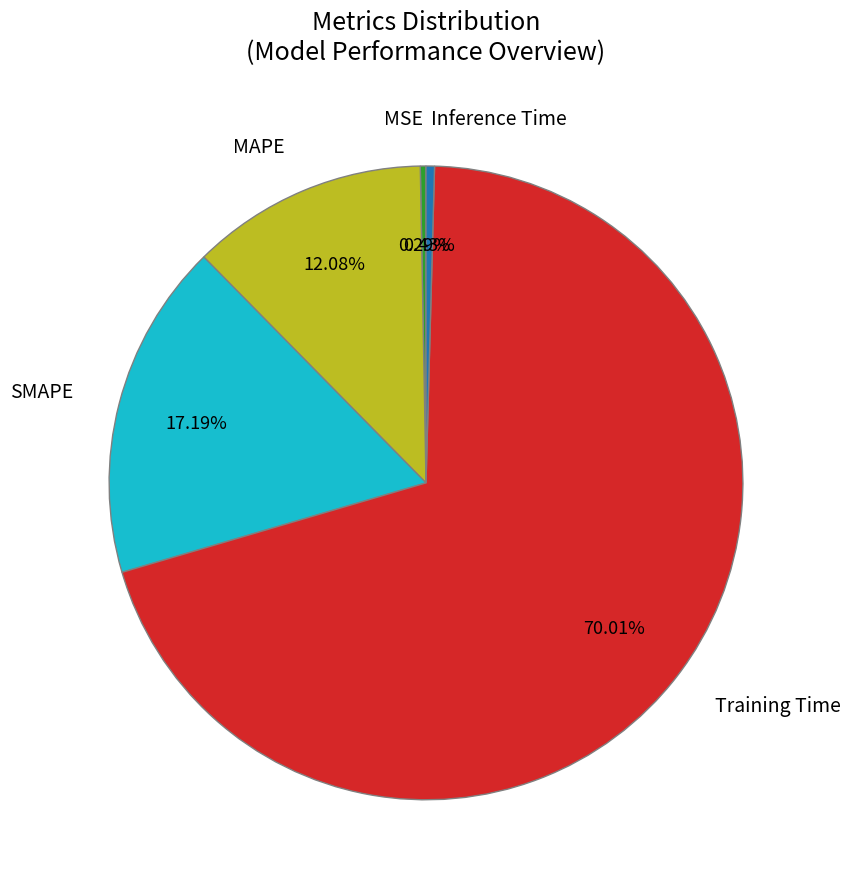

To the nearest percent, what is the difference between the Training Time and Inference Time slice percentages?

70%